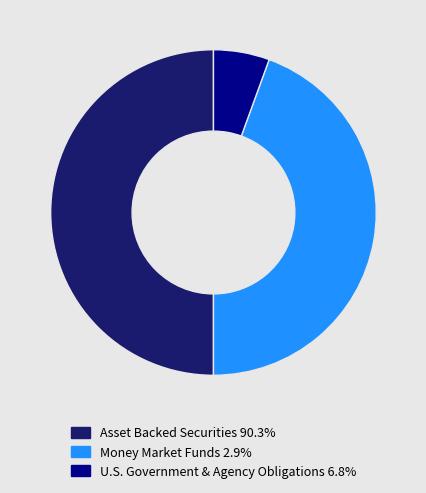

Approximately how many times larger is the value at Asset Backed Securities 90.3% compared to U.S. Government & Agency Obligations 6.8%?

9.0